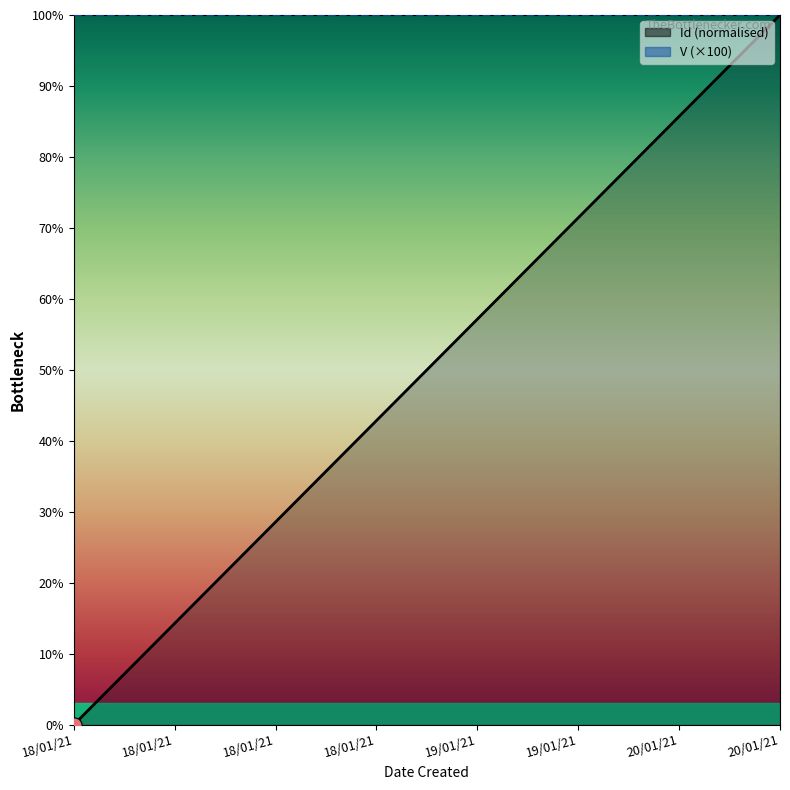

At which category is the sum across all series the highest?

20/01/21